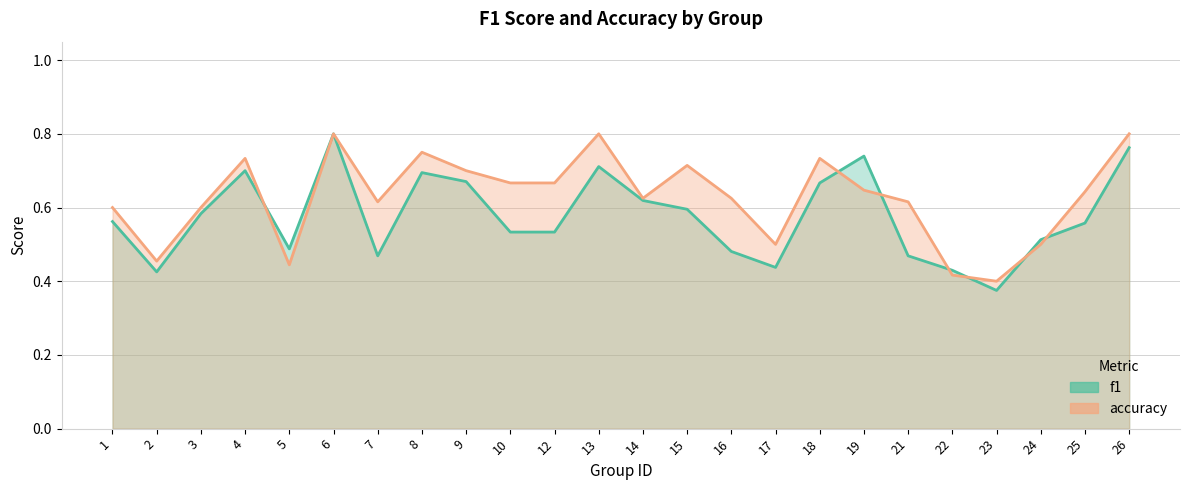

Rank the categories by f1 value from lowest to highest.

23, 2, 22, 17, 7, 21, 16, 5, 24, 10, 12, 25, 1, 3, 15, 14, 18, 9, 8, 4, 13, 19, 26, 6